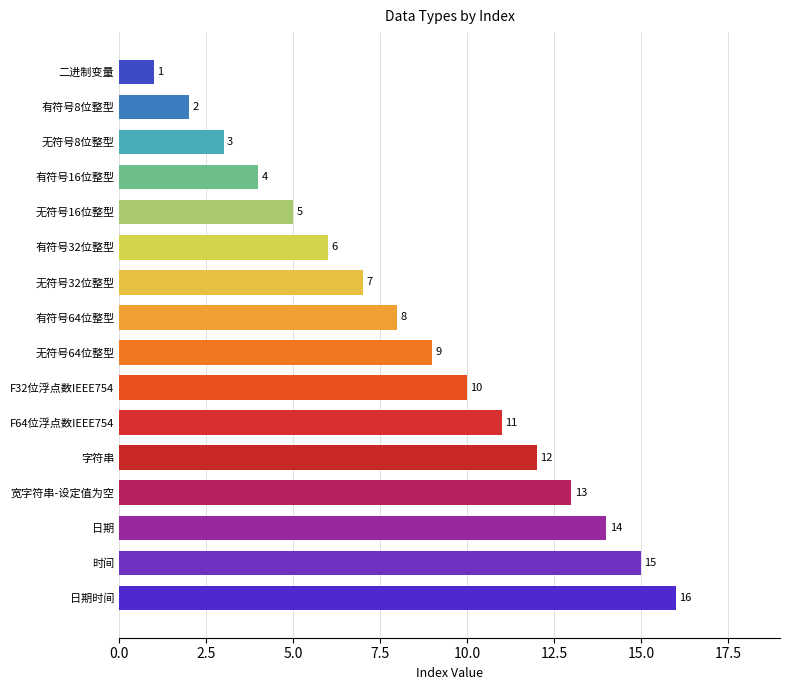

How many data points are less than 9?

8